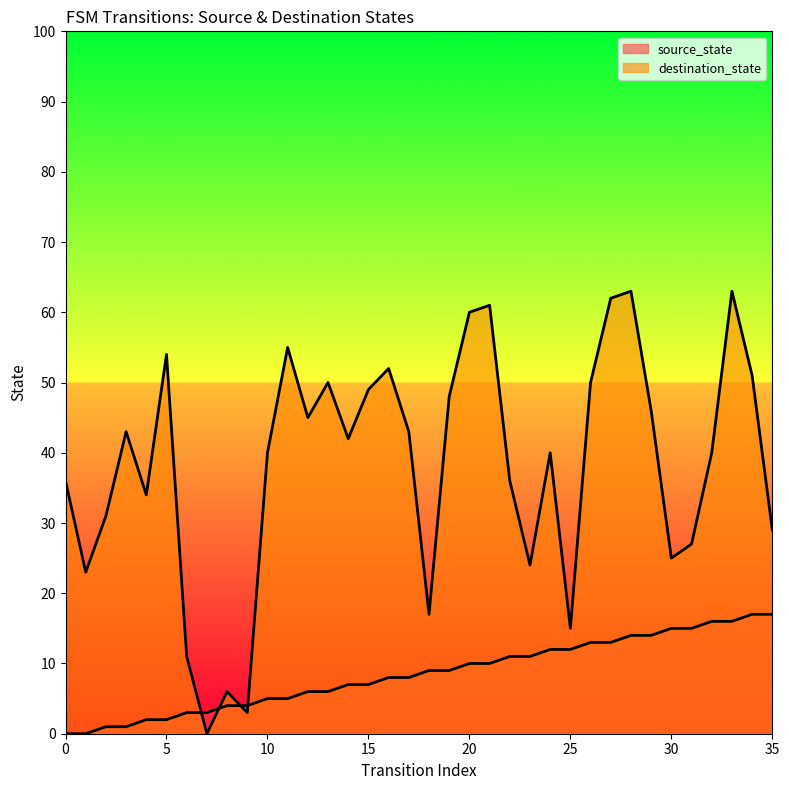

Is the value of source_state at 10 greater than the value of destination_state at 17?

No